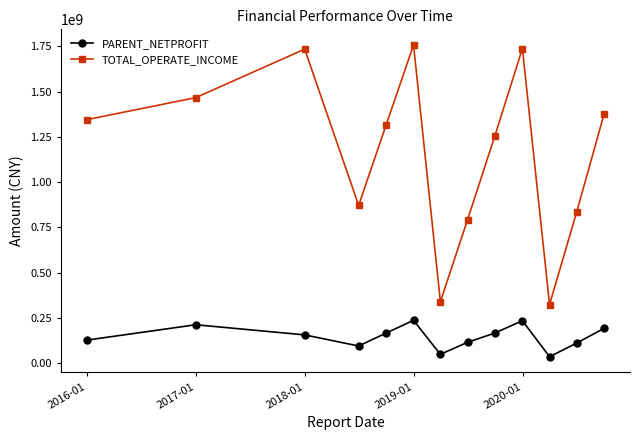

Which series has the largest range (max minus min)?

TOTAL_OPERATE_INCOME